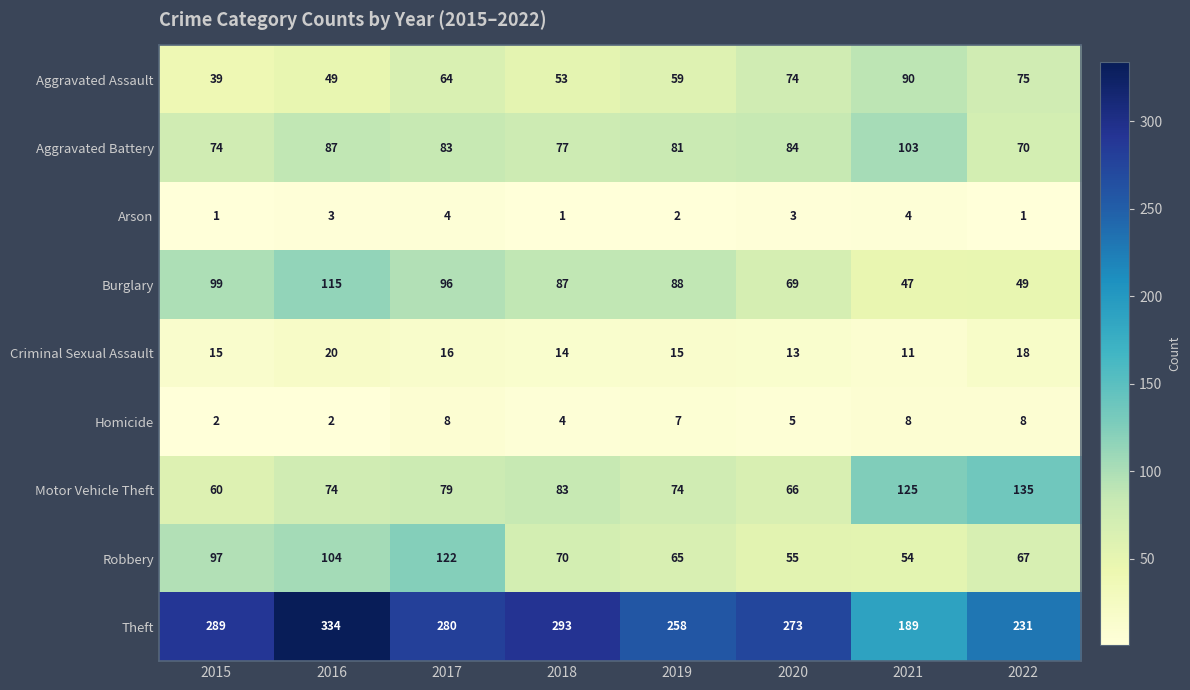

The value of Burglary at 2018 is 147. True or false?

False